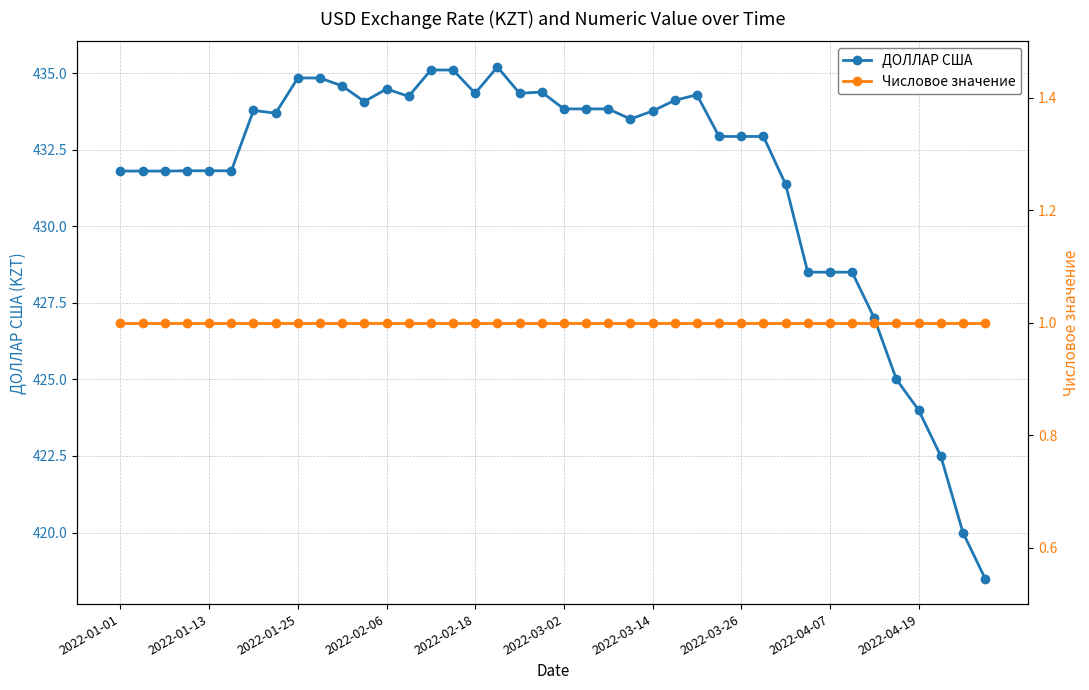

Is this an area chart (filled region under the line)?

No